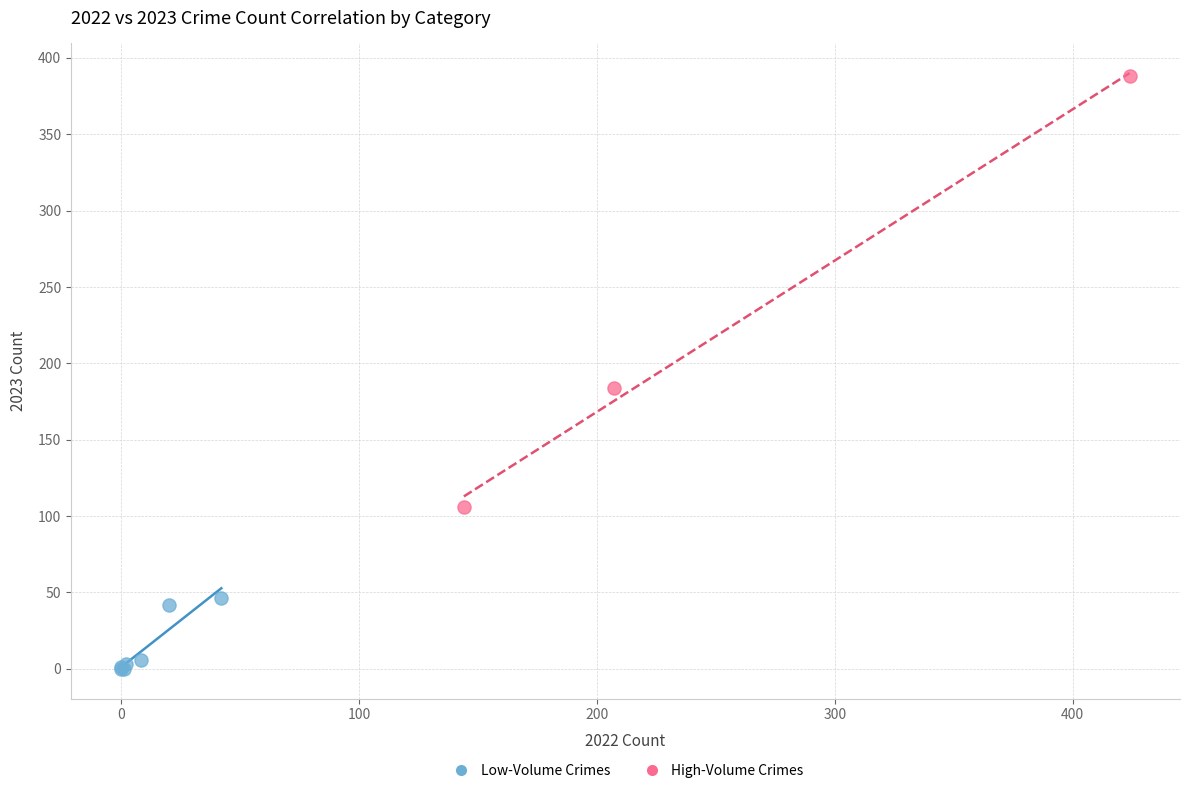

What are all the series names shown in the legend?

Low-Volume Crimes, High-Volume Crimes